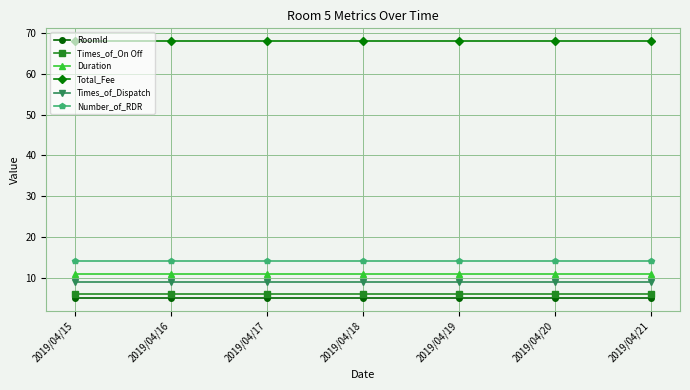

At 2019/04/21, list the series in order from smallest to largest.

RoomId, Times_of_On Off, Times_of_Dispatch, Duration, Number_of_RDR, Total_Fee